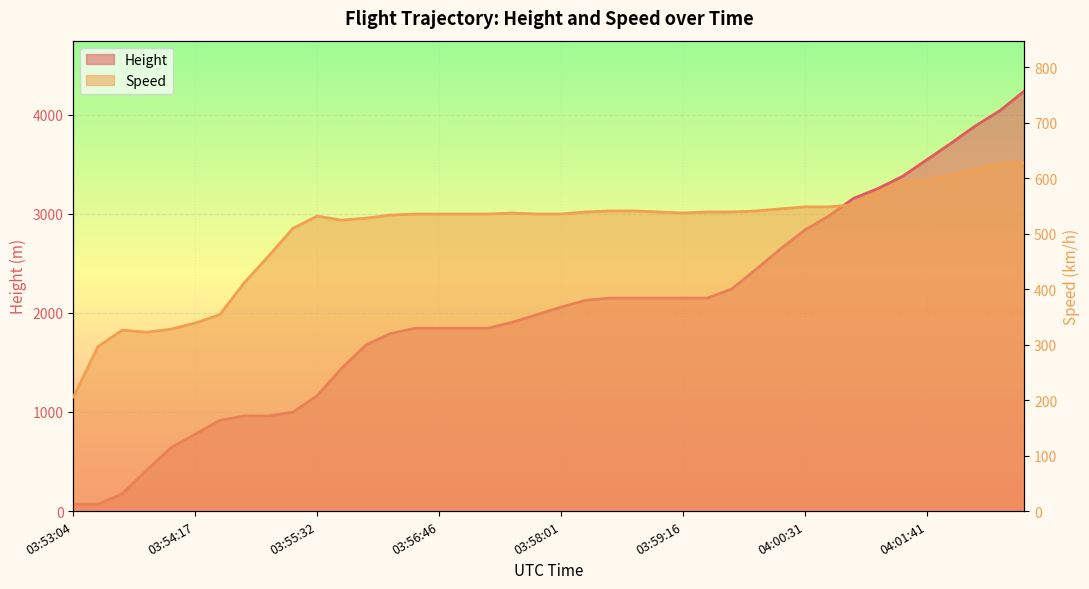

List the series in order of their overall mean, lowest first.

Speed, Height